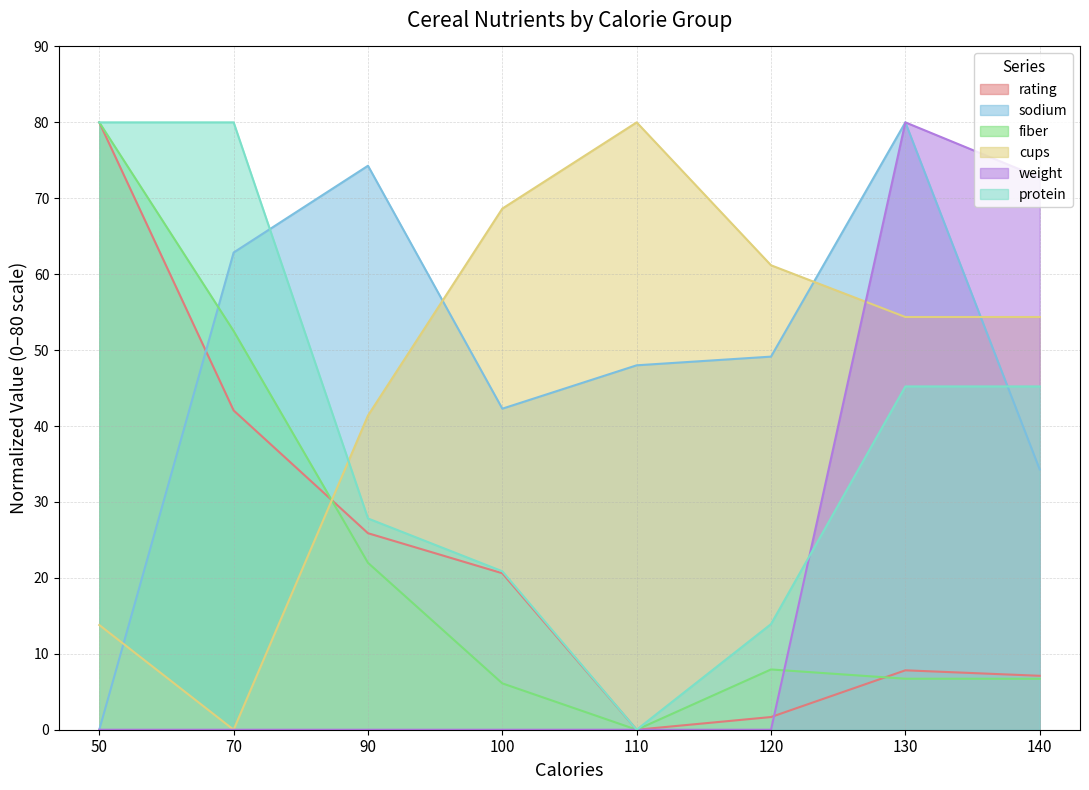

What is the value of the rating point at the 3rd from the left?

25.9